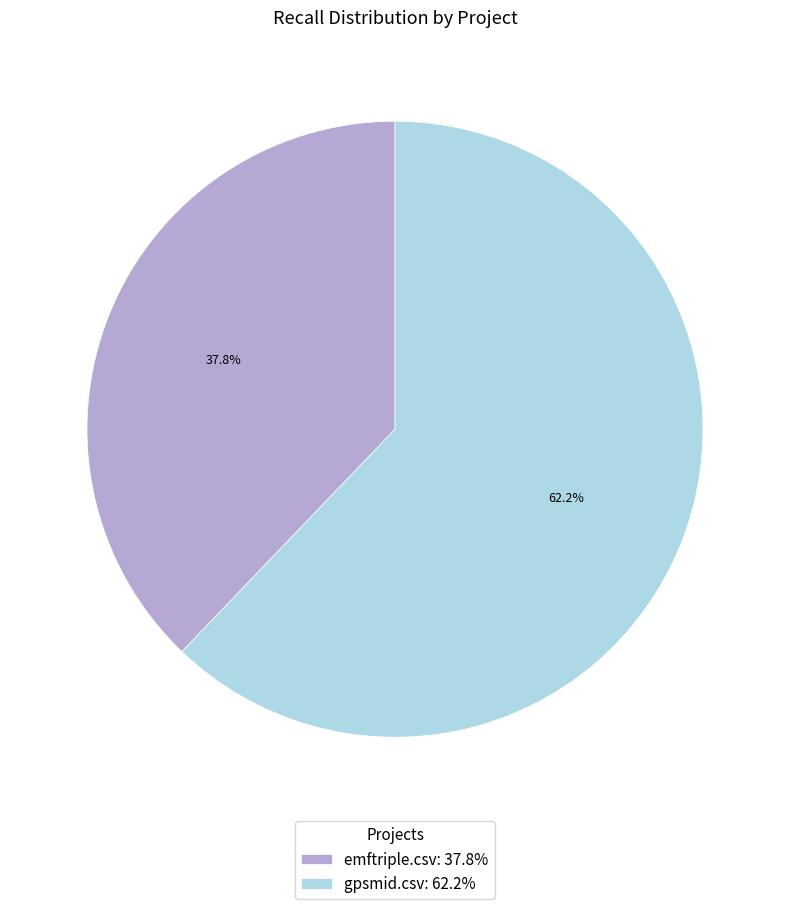

Which has a higher value, emftriple.csv: 37.8% or gpsmid.csv: 62.2%?

gpsmid.csv: 62.2%